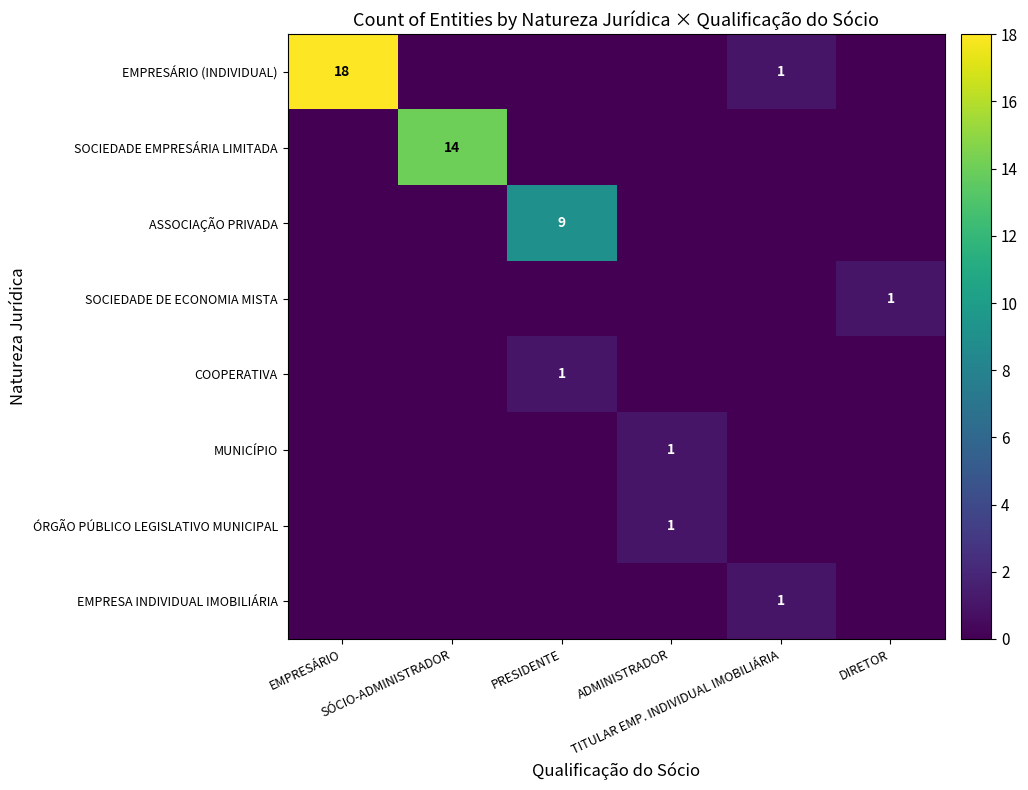

Rank the categories by SOCIEDADE EMPRESÁRIA LIMITADA value from lowest to highest.

EMPRESÁRIO, PRESIDENTE, ADMINISTRADOR, TITULAR EMP. INDIVIDUAL IMOBILIÁRIA, DIRETOR, SÓCIO-ADMINISTRADOR